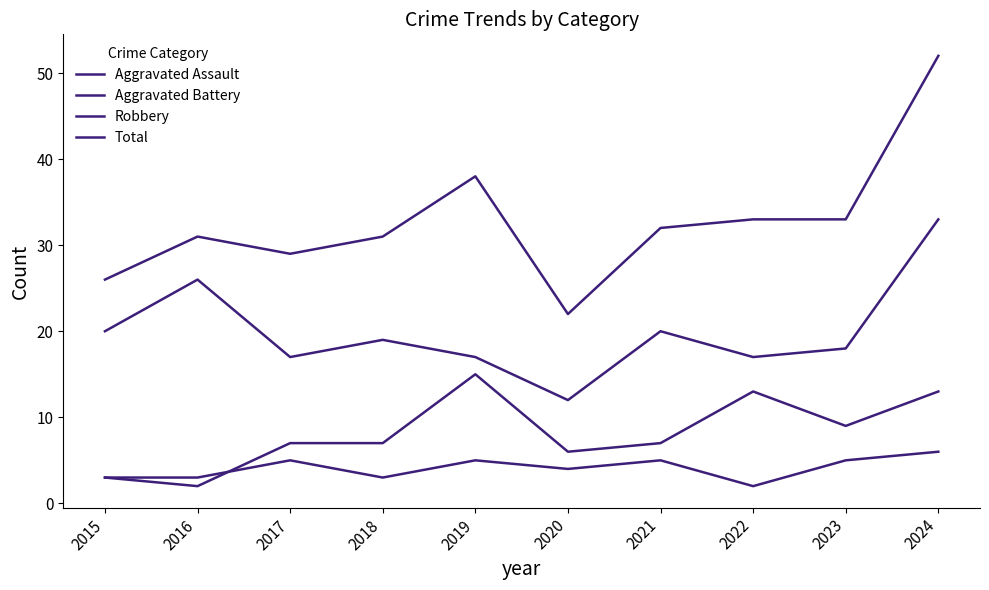

Is this an area chart (filled region under the line)?

No